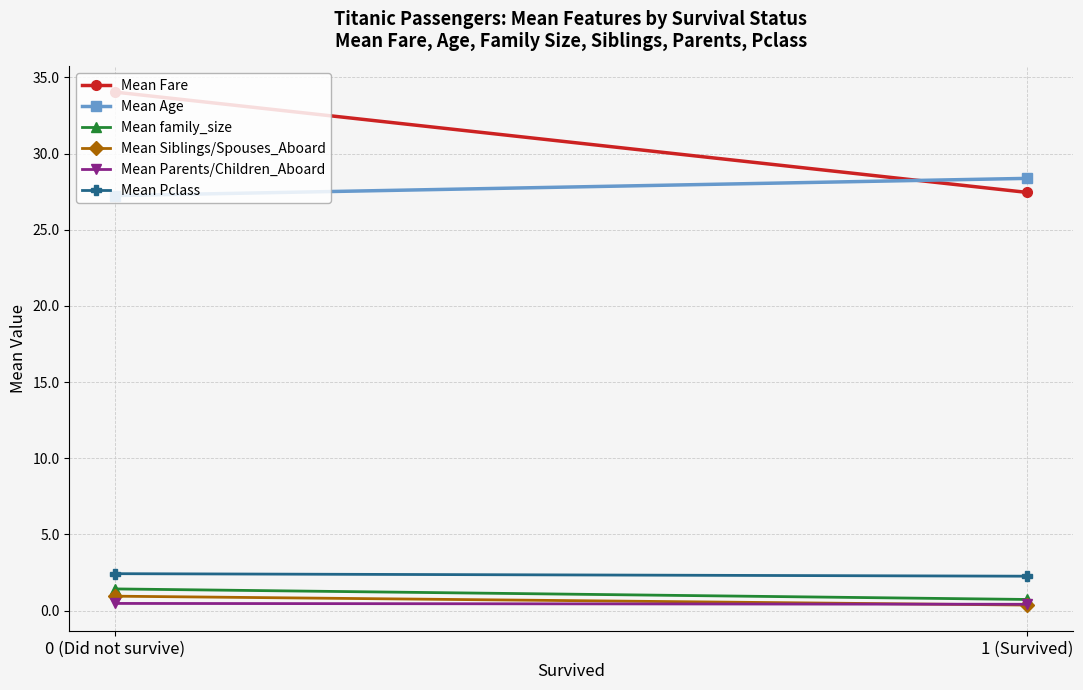

Is the value of Mean Parents/Children_Aboard at 0 (Did not survive) greater than the value of Mean Pclass at 1 (Survived)?

No